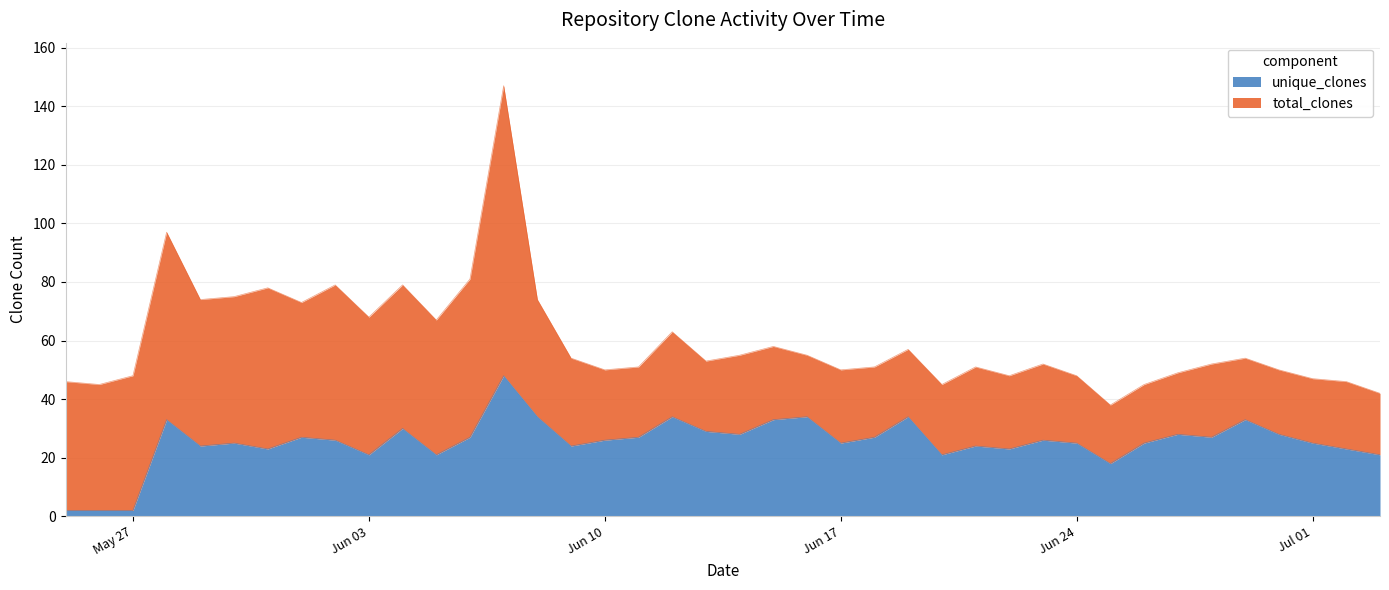

Does the chart display data point markers on the line(s)?

No